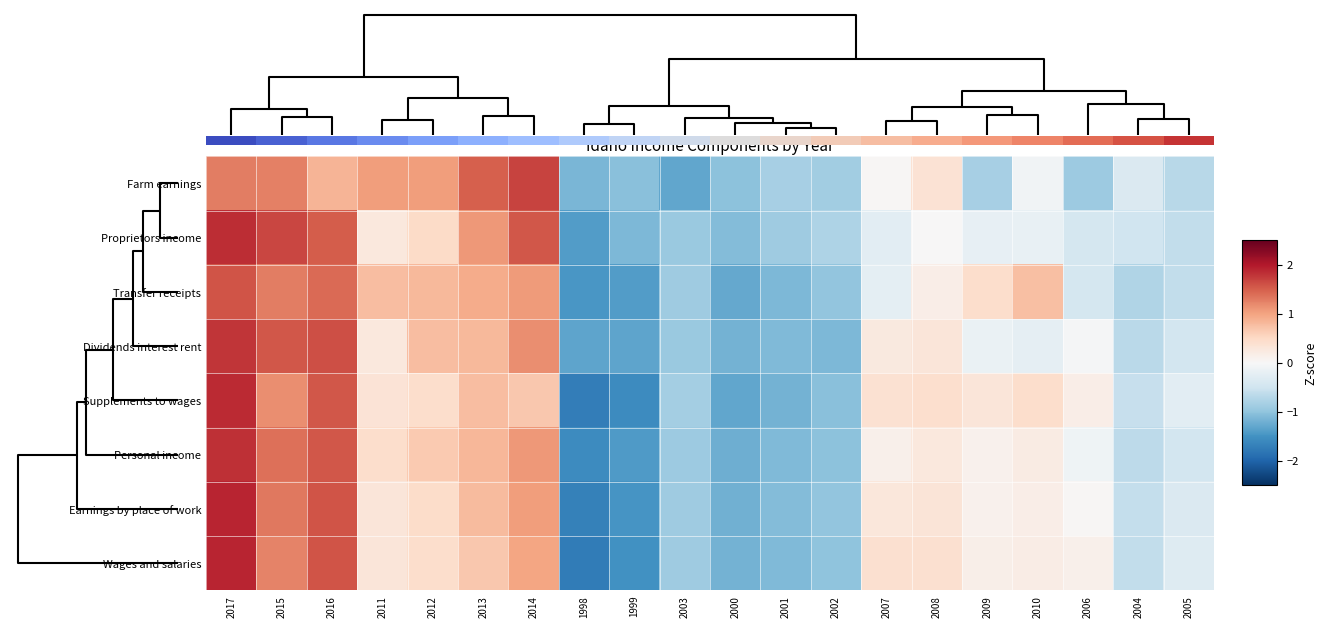

What is the smallest value displayed?

-1.7